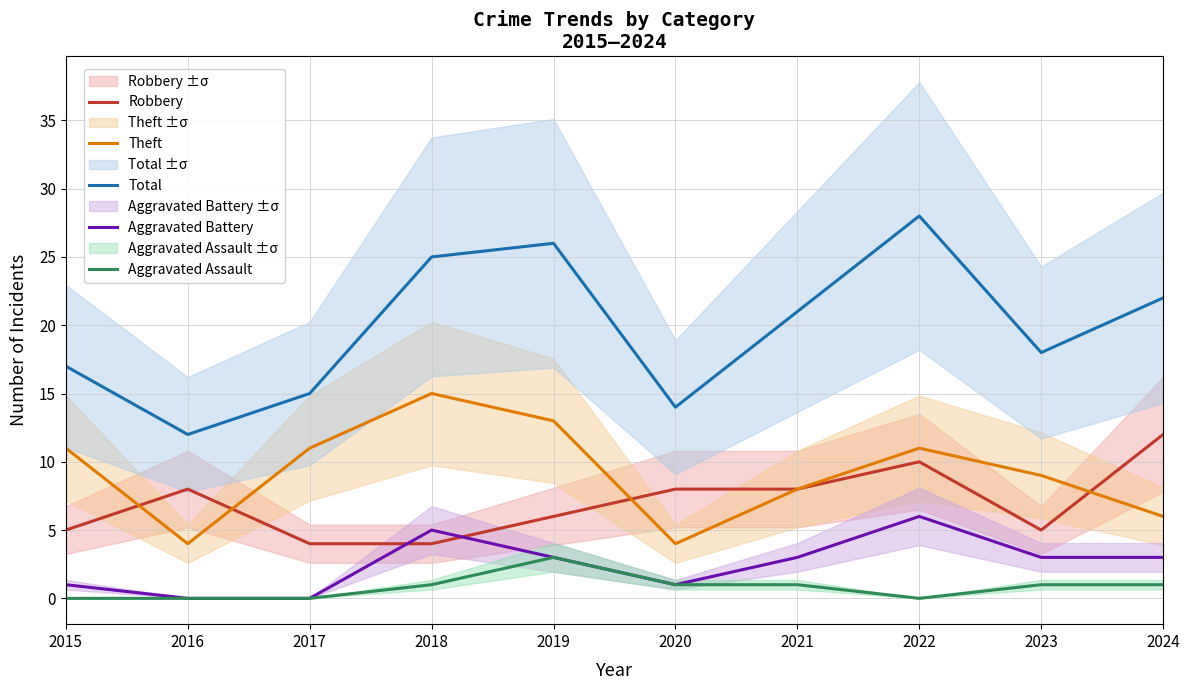

Between 2024 and 2018, which is larger?

2024